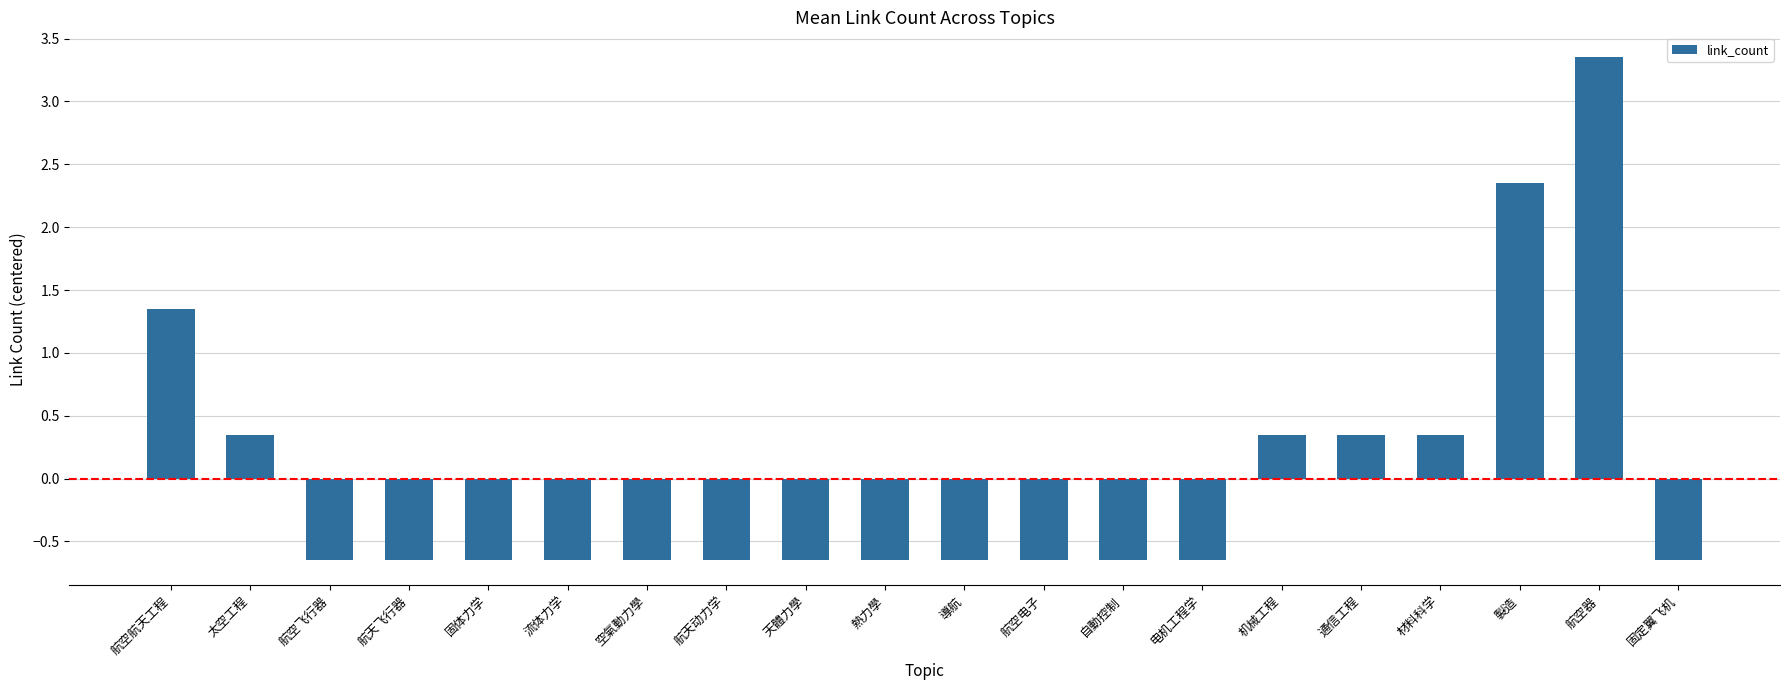

The value at 通信工程 is 0.6. True or false?

False